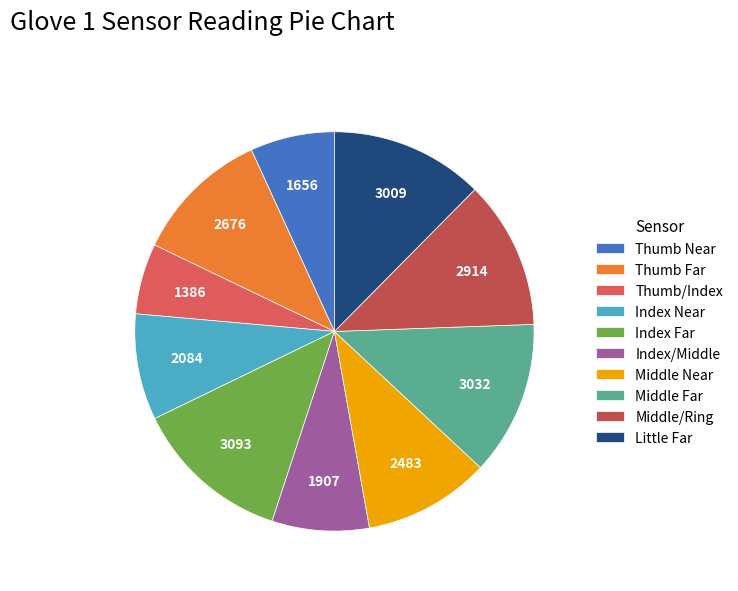

Is it true that Middle Far is 3% of the pie?

False